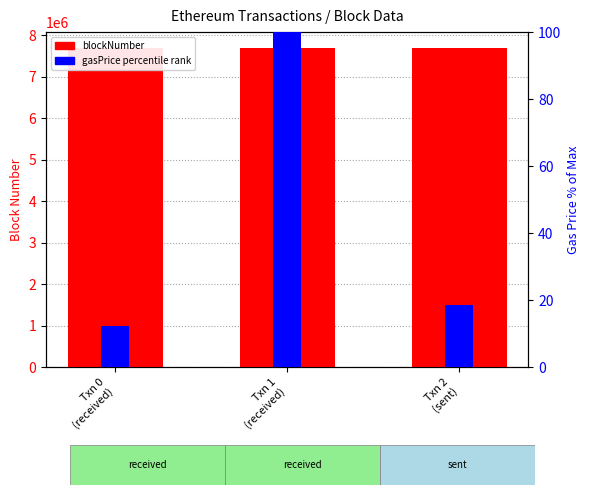

How many groups of bars are there?

3